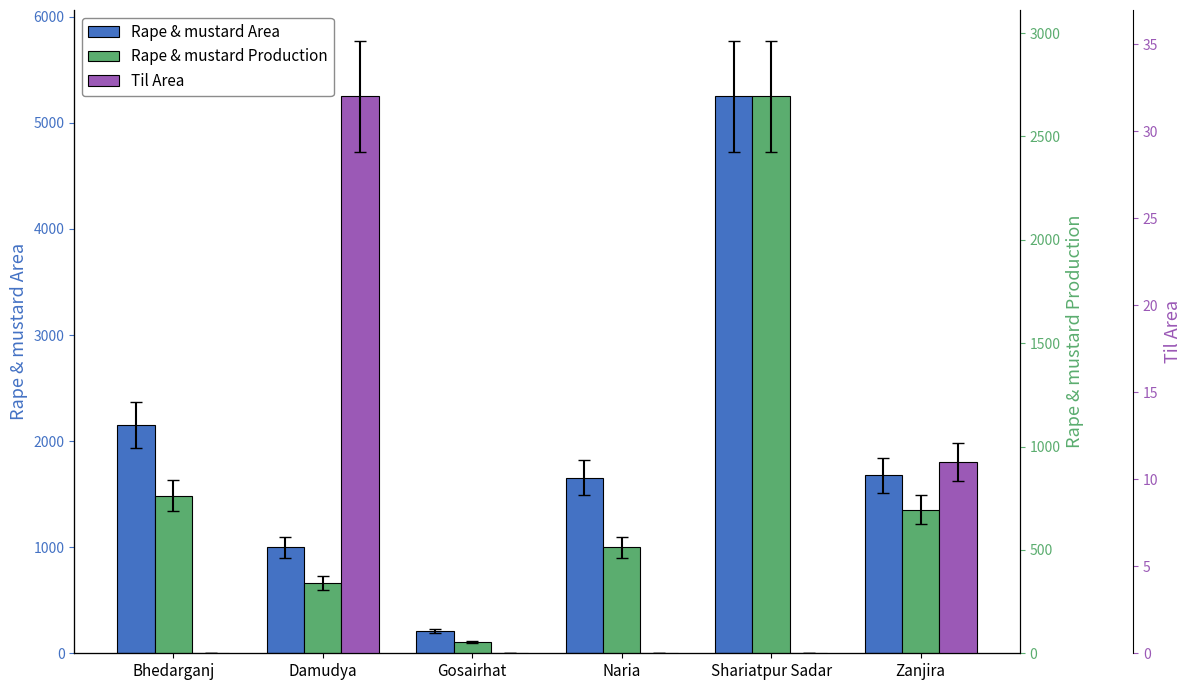

Is the value of Rape & mustard Area at Zanjira greater than the value of Rape & mustard Production at Naria?

Yes